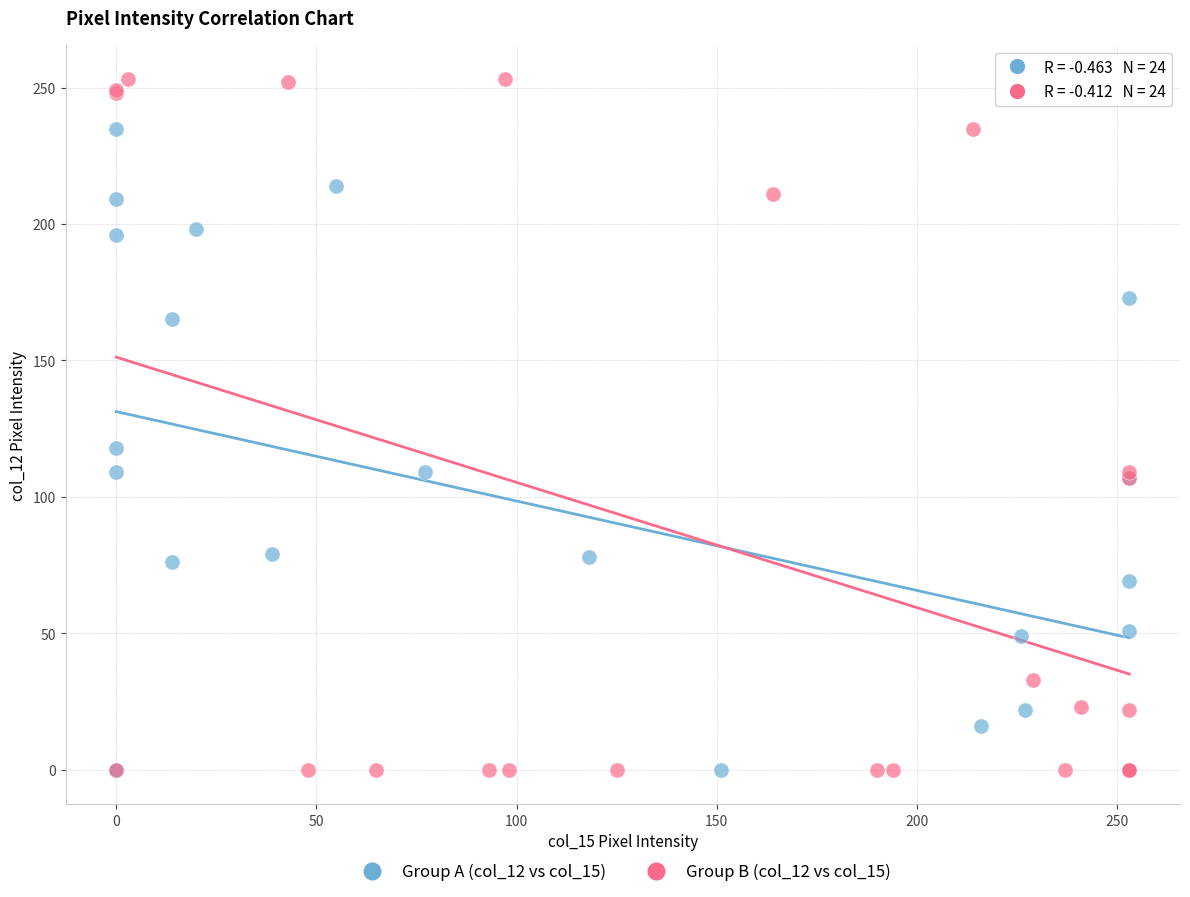

Which series has the widest spread of Y values?

Group B (col_12 vs col_15)